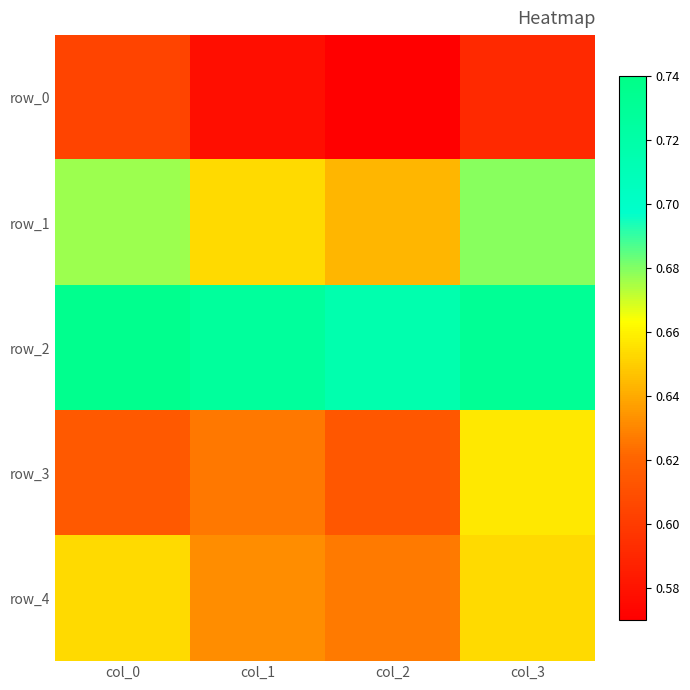

The value of row_4 at col_3 is 0.7. True or false?

True